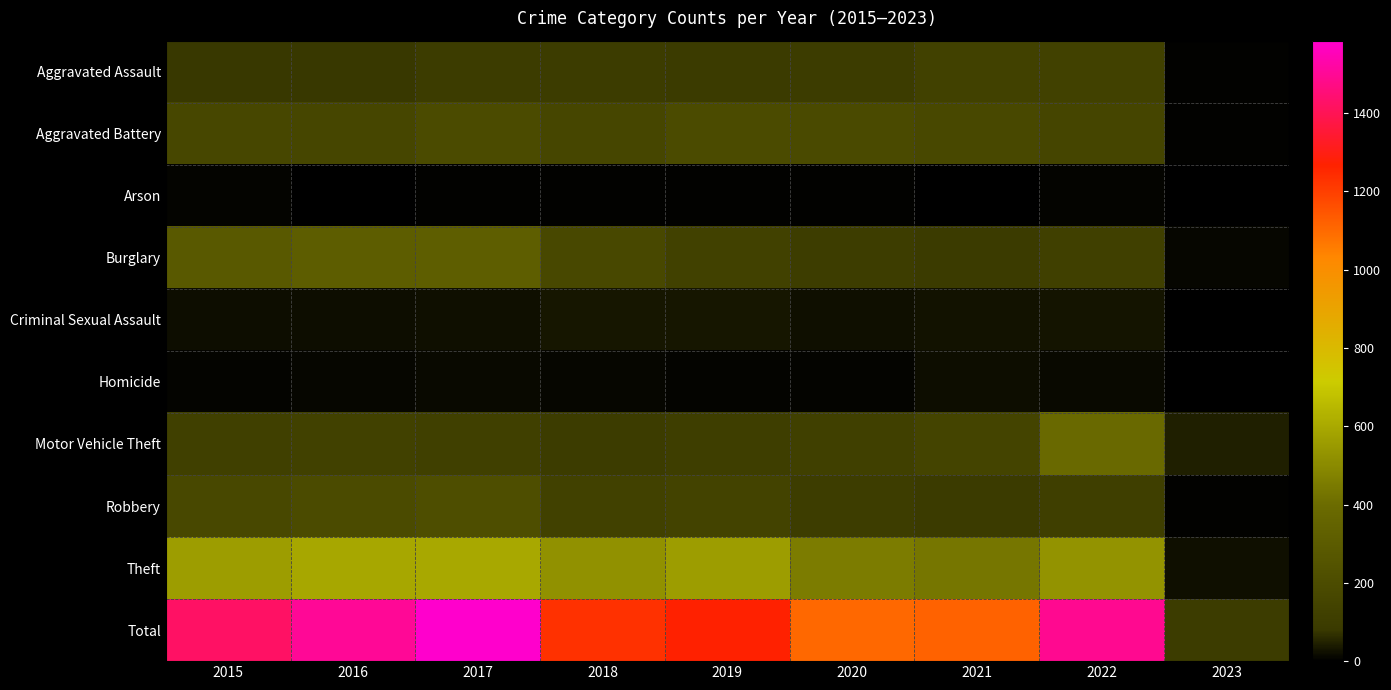

What is the difference between the second highest and minimum values in the Arson series?

7.0